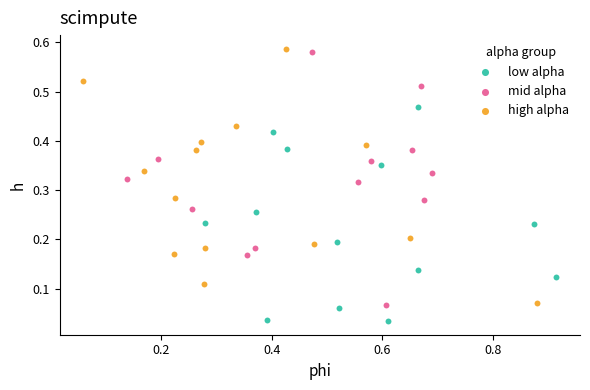

Which series contains the lowest Y value?

low alpha